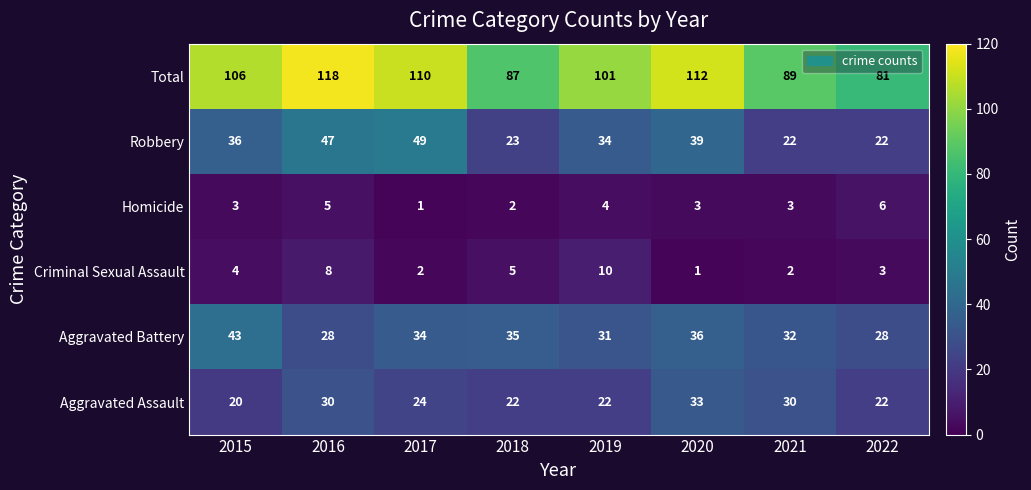

What is the highest value of the Aggravated Battery series?

43